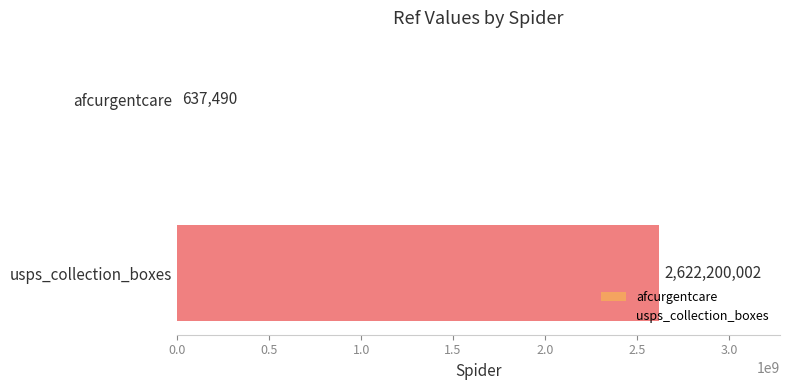

What is the maximum value for usps_collection_boxes?

2622200002